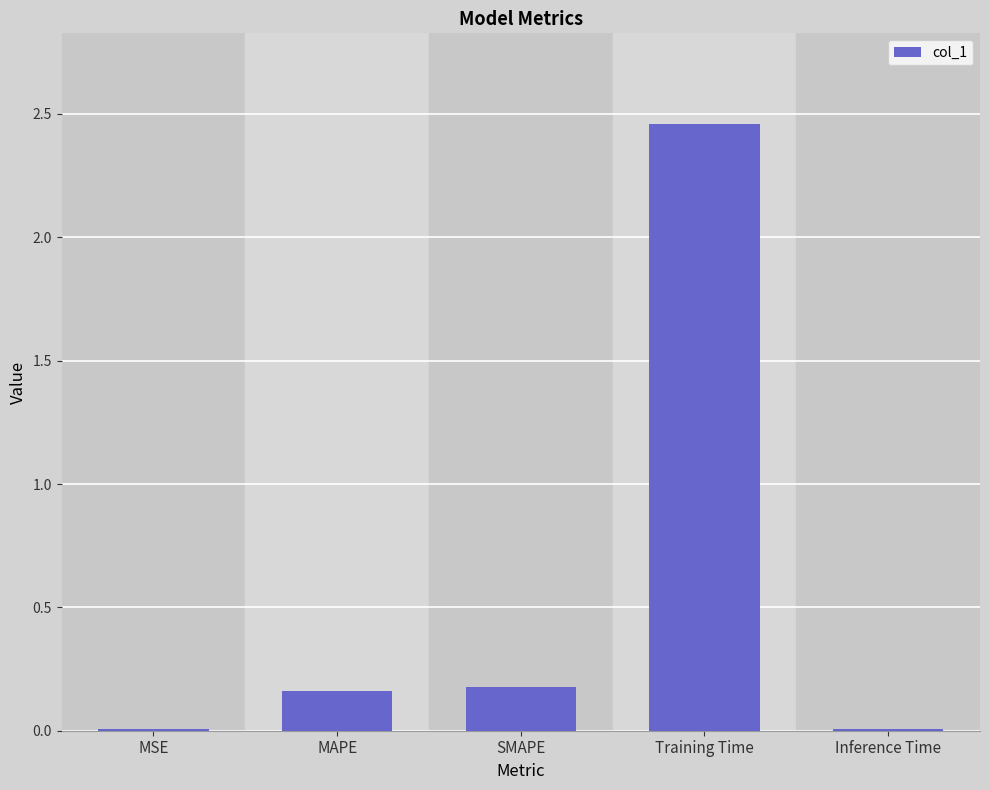

Which label corresponds to the largest value in the chart?

Training Time